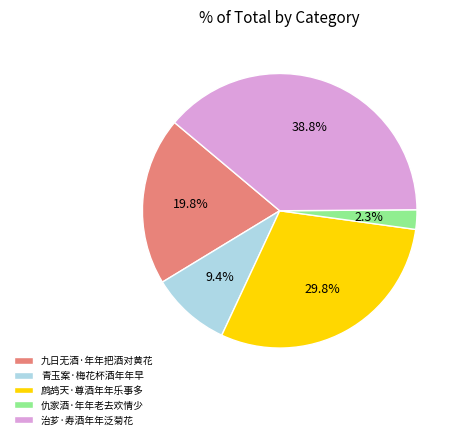

How many slices are in this pie chart?

5